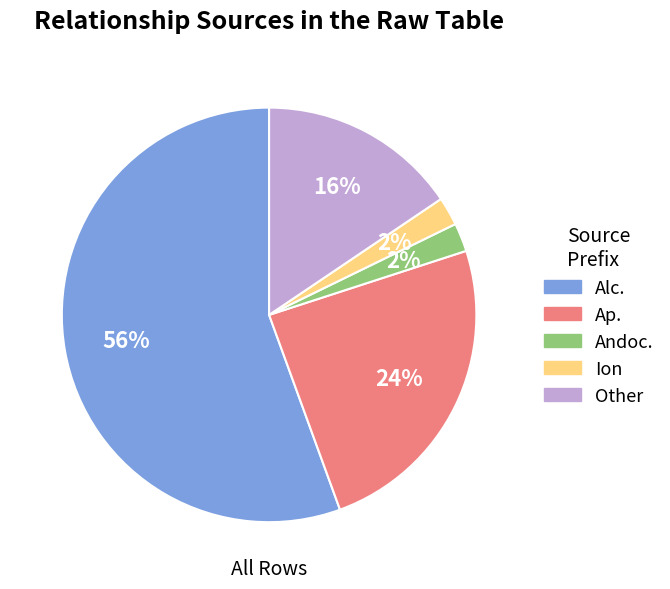

To the nearest percent, what is the average slice percentage?

20%